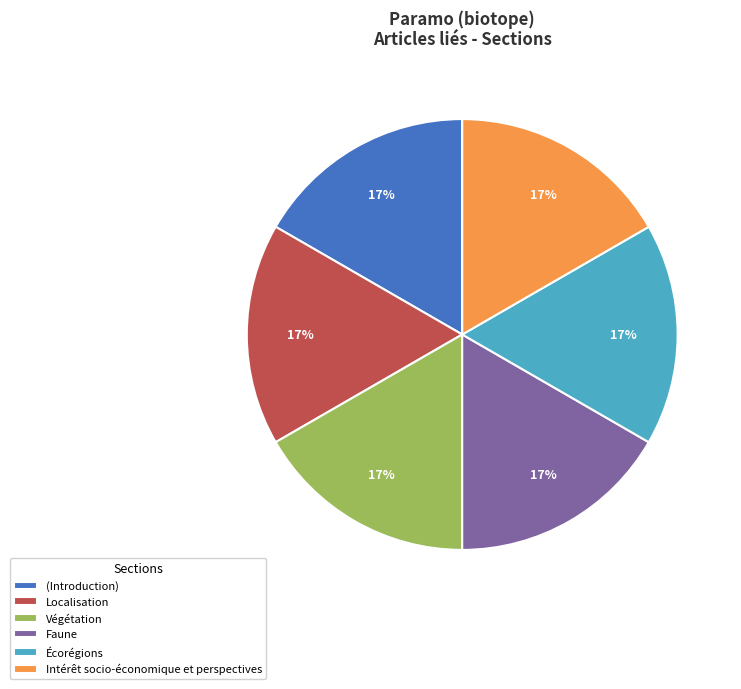

To the nearest percent, what percentage of the pie is Végétation?

17%